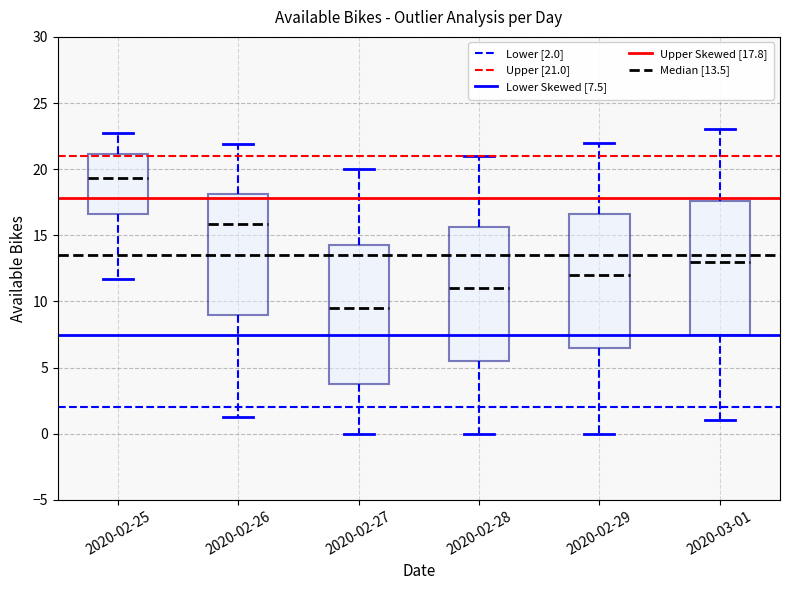

Where does the lower whisker of the box for 2020-02-26 end on the y-axis? The values are not printed on the chart, so give them approximately, as read against the axis.

1.5